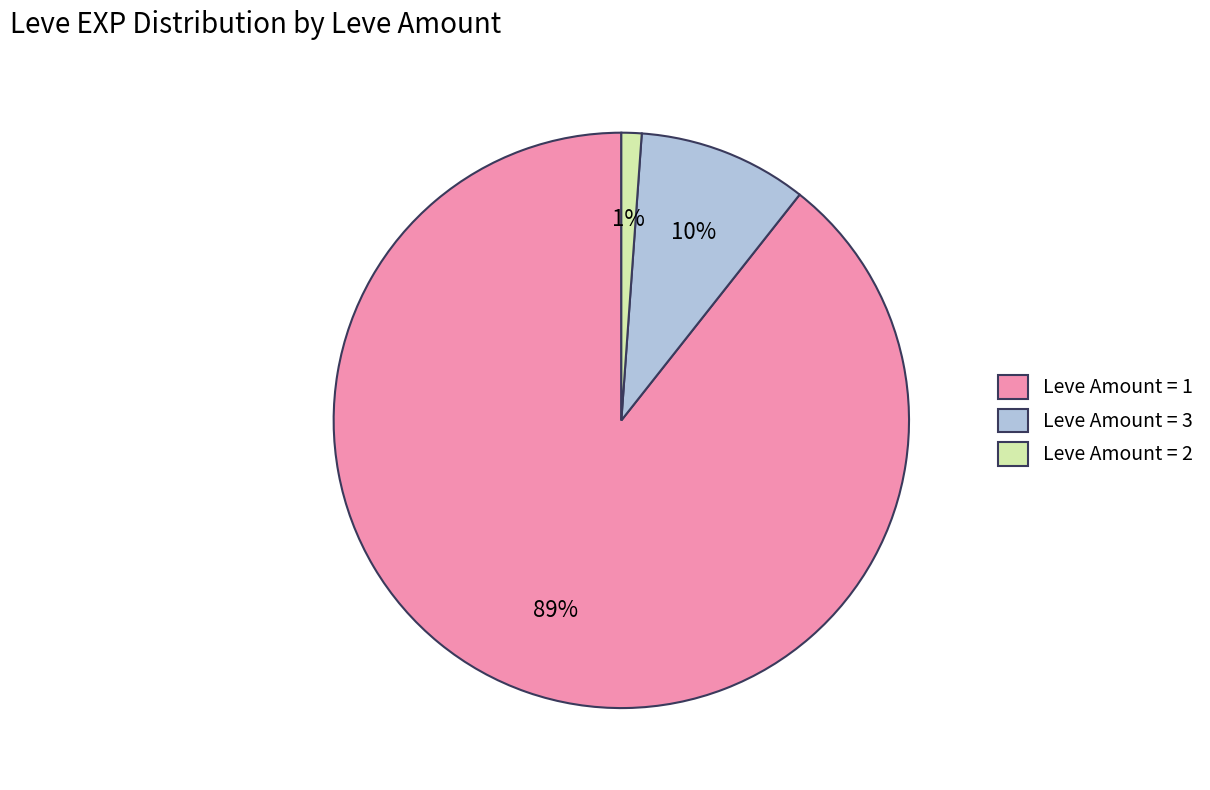

Is there any slice that represents more than half of the pie?

Yes